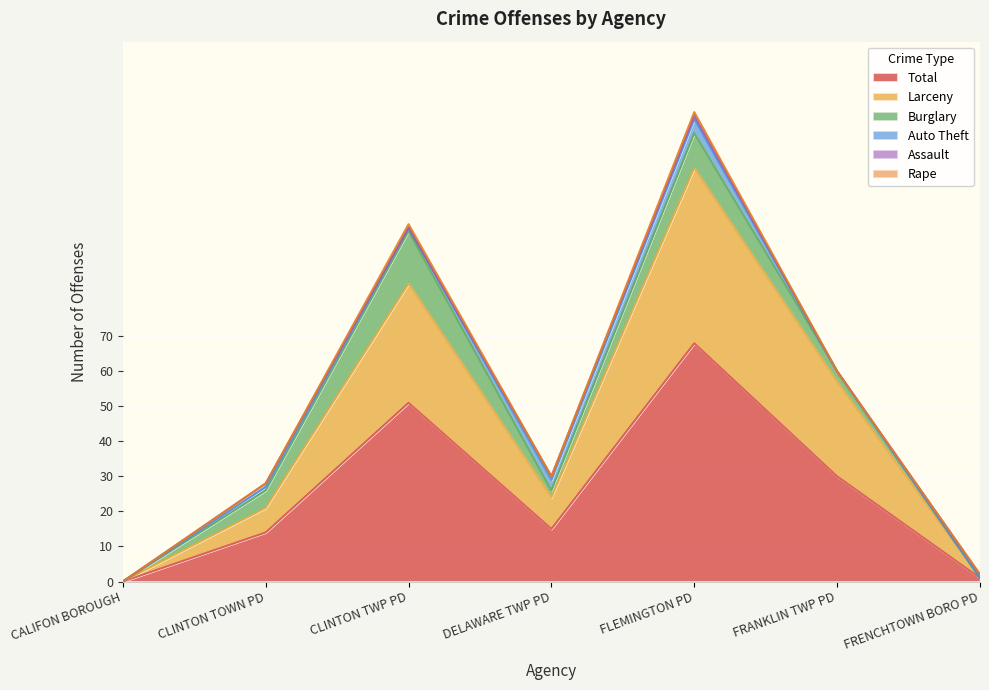

What is the total value across all series at FRENCHTOWN BORO PD?

2